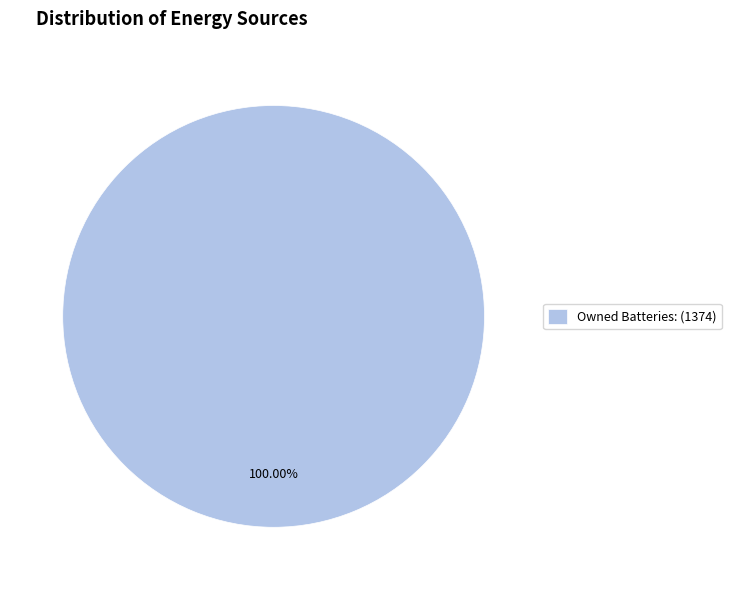

Which slice represents more than half of the pie?

Owned Batteries: (1374)